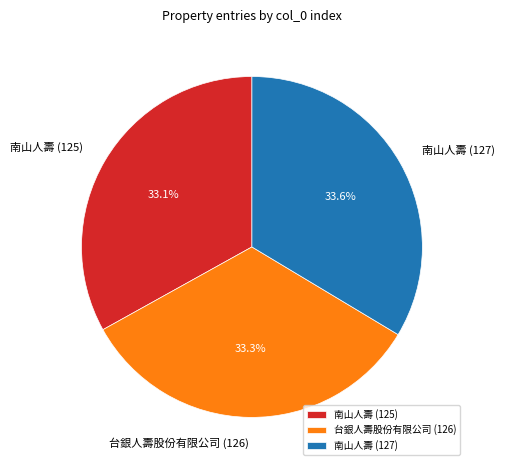

Does 南山人壽 (127) account for over 50% of the chart?

No